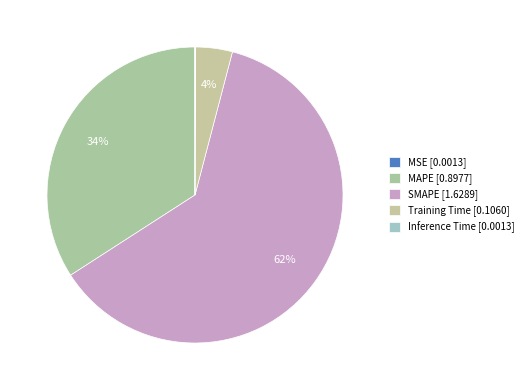

What is the change in value from MAPE to SMAPE?

+0.7